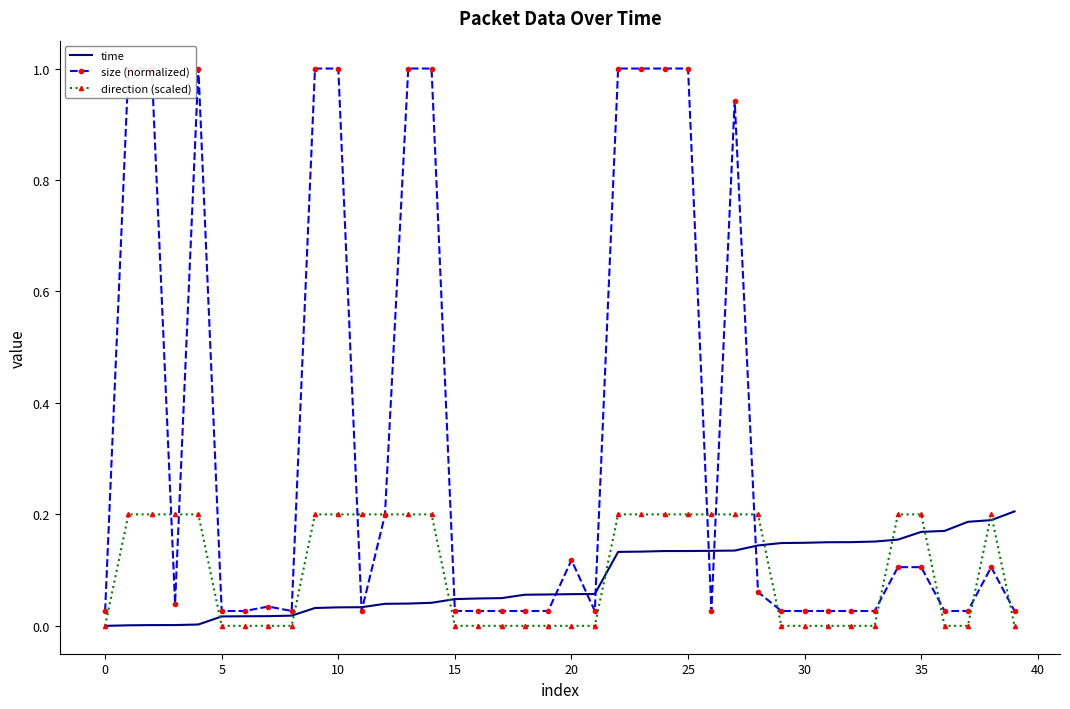

Reading right to left, transcribe all the data shown in this chart.

time: 0.2	0.2	0.2	0.2	0.2	0.2	0.2	0.2	0.2	0.1	0.1	0.1	0.1	0.1	0.1	0.1	0.1	0.1	0.1	0.1	0.1	0.1	0.0	0.0	0.0	0.0	0.0	0.0	0.0	0.0	0.0	0.0	0.0	0.0	0.0	0.0	0.0	0.0	0.0	0.0
size (normalized): 0.0	0.1	0.0	0.0	0.1	0.1	0.0	0.0	0.0	0.0	0.0	0.1	0.9	0.0	1.0	1.0	1.0	1.0	0.0	0.1	0.0	0.0	0.0	0.0	0.0	1.0	1.0	0.2	0.0	1.0	1.0	0.0	0.0	0.0	0.0	1.0	0.0	1.0	1.0	0.0
direction (scaled): 0.0	0.2	0.0	0.0	0.2	0.2	0.0	0.0	0.0	0.0	0.0	0.2	0.2	0.2	0.2	0.2	0.2	0.2	0.0	0.0	0.0	0.0	0.0	0.0	0.0	0.2	0.2	0.2	0.2	0.2	0.2	0.0	0.0	0.0	0.0	0.2	0.2	0.2	0.2	0.0